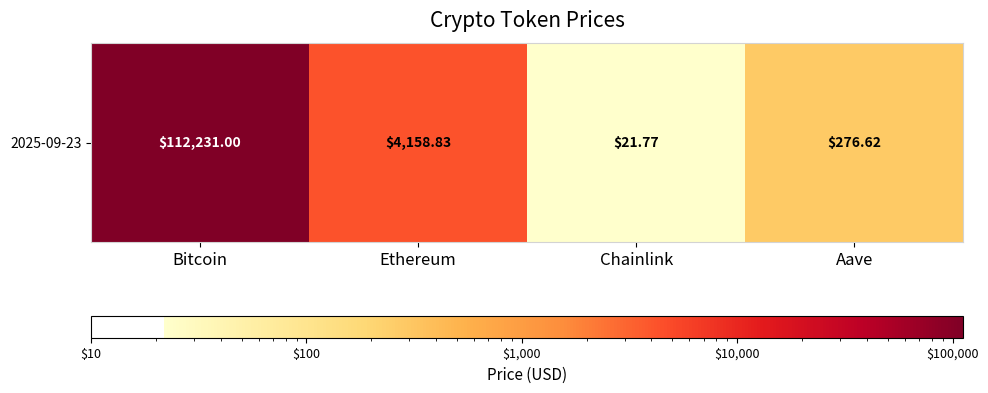

Count the number of values greater than 4158.

2